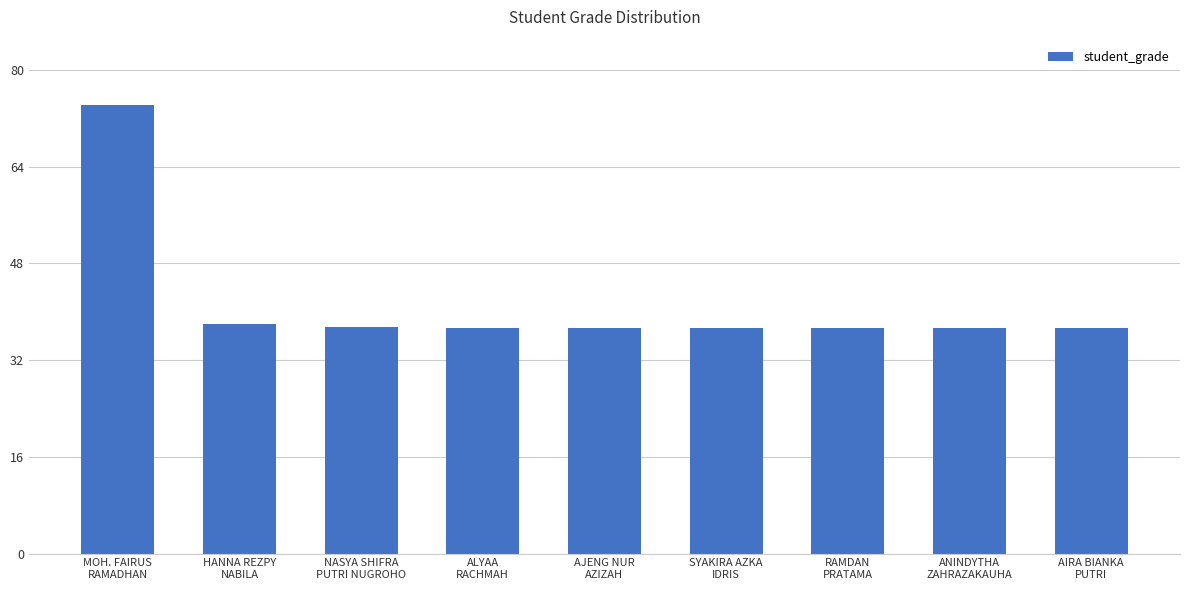

What is the maximum value shown in the chart?

74.2